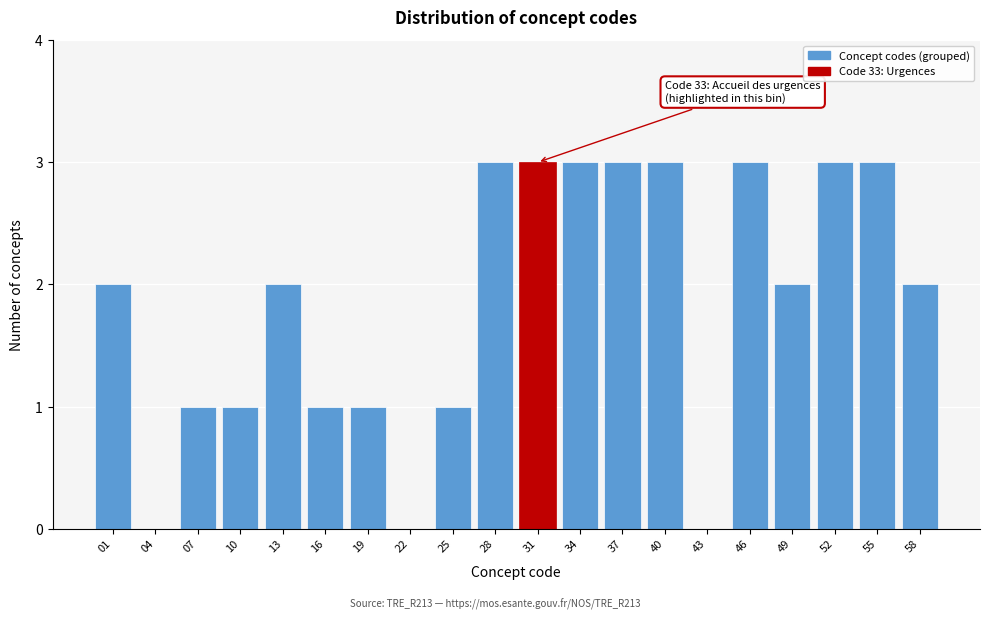

Reading left to right, list all the values displayed in this chart.

01=2	04=0	07=1	10=1	13=2	16=1	19=1	22=0	25=1	28=3	31=3	34=3	37=3	40=3	43=0	46=3	49=2	52=3	55=3	58=2